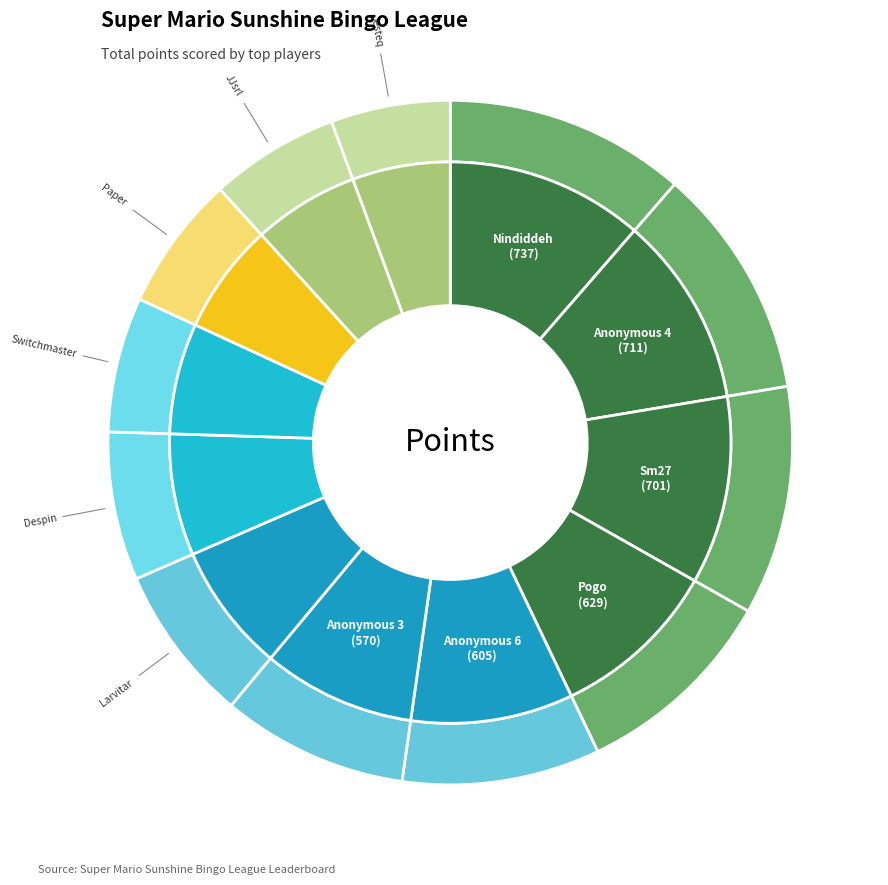

What portion of the pie excludes Switchmaster?

93.6%